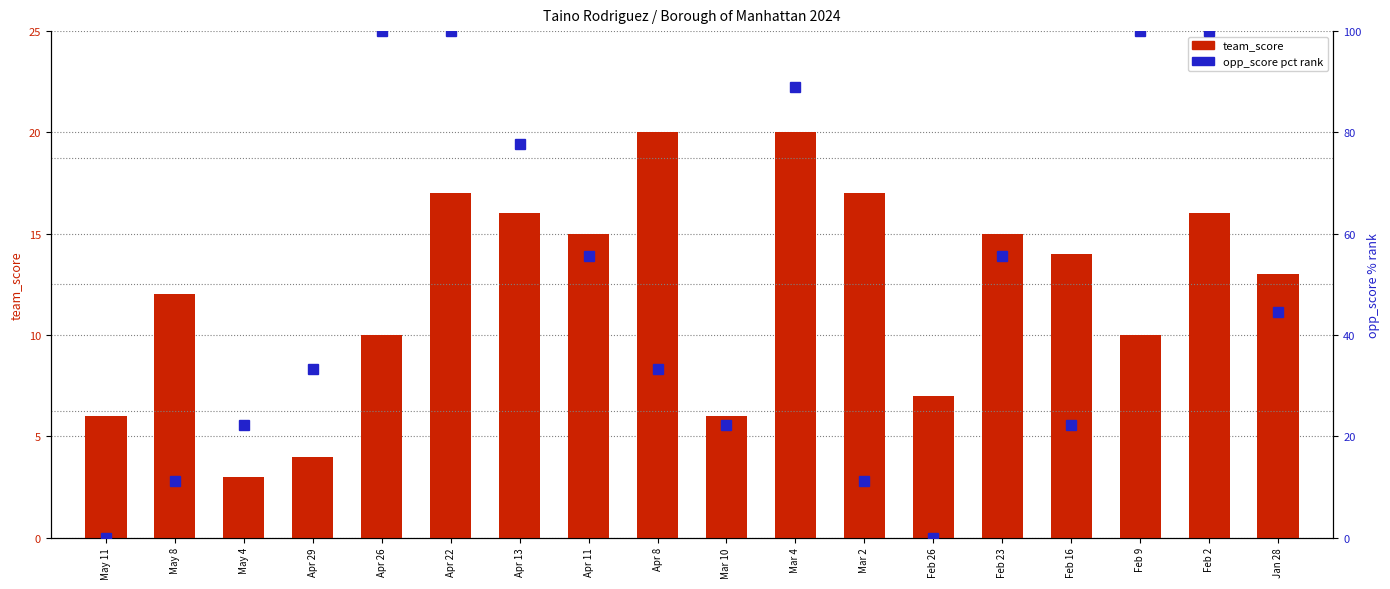

How many data points in team_score are above 14?

8